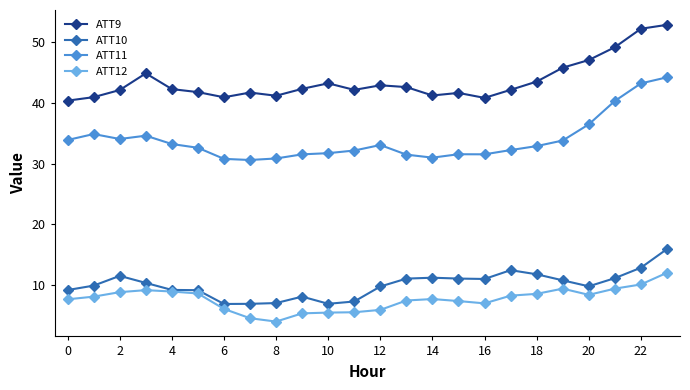

At how many categories does at least one series exceed 44?

6